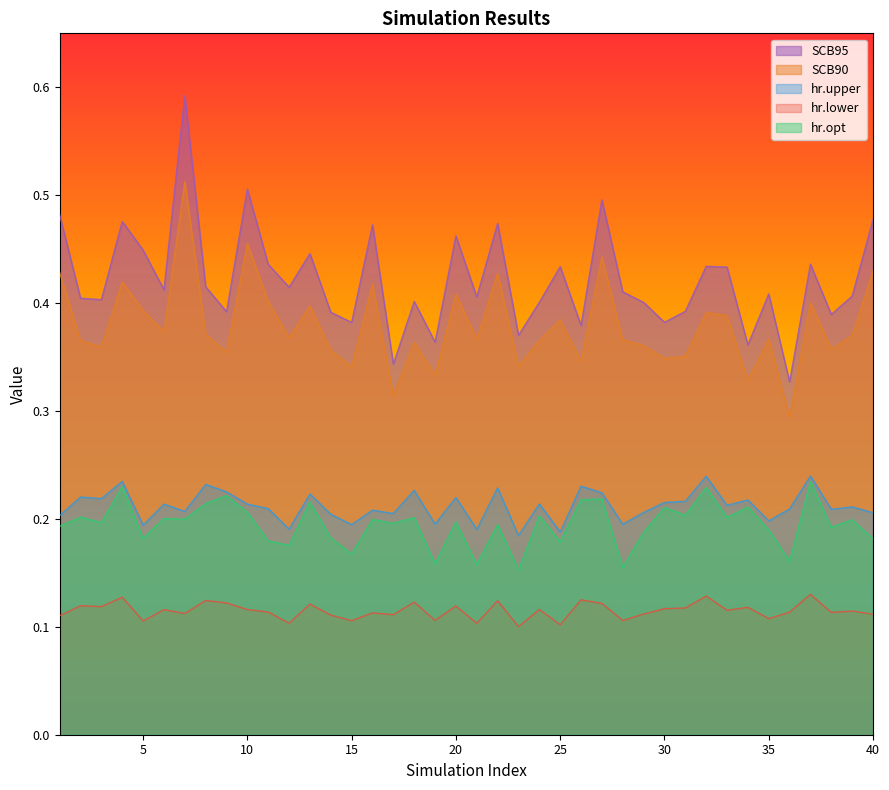

Count the hr.upper values in the range 0 to 1.

40